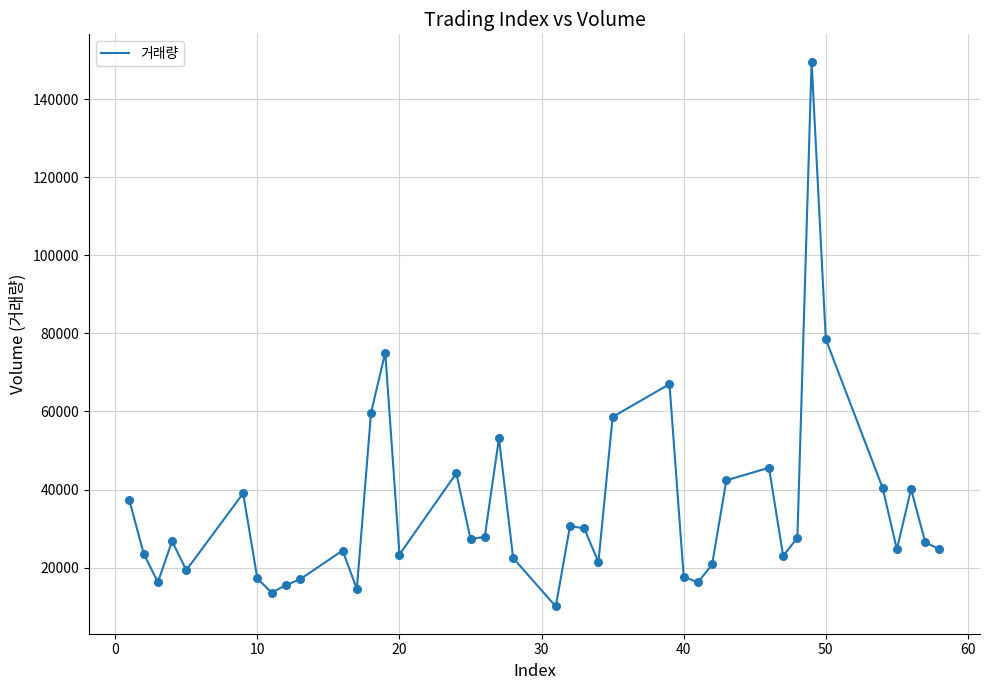

What is the difference between the maximum and minimum values?

139564